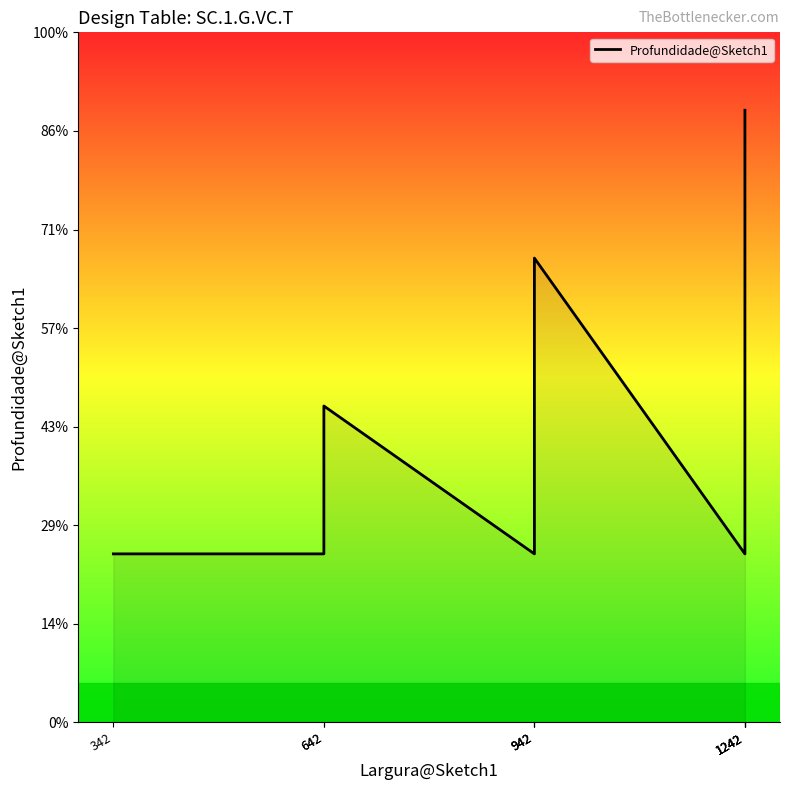

At which category does the chart reach its peak across all series?

1242